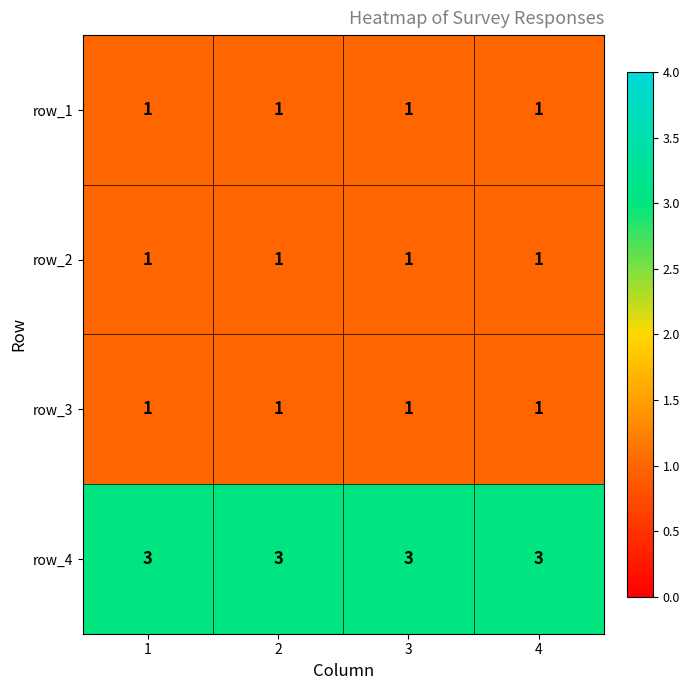

True or false: row_4 has a value of 5 at 1.

False